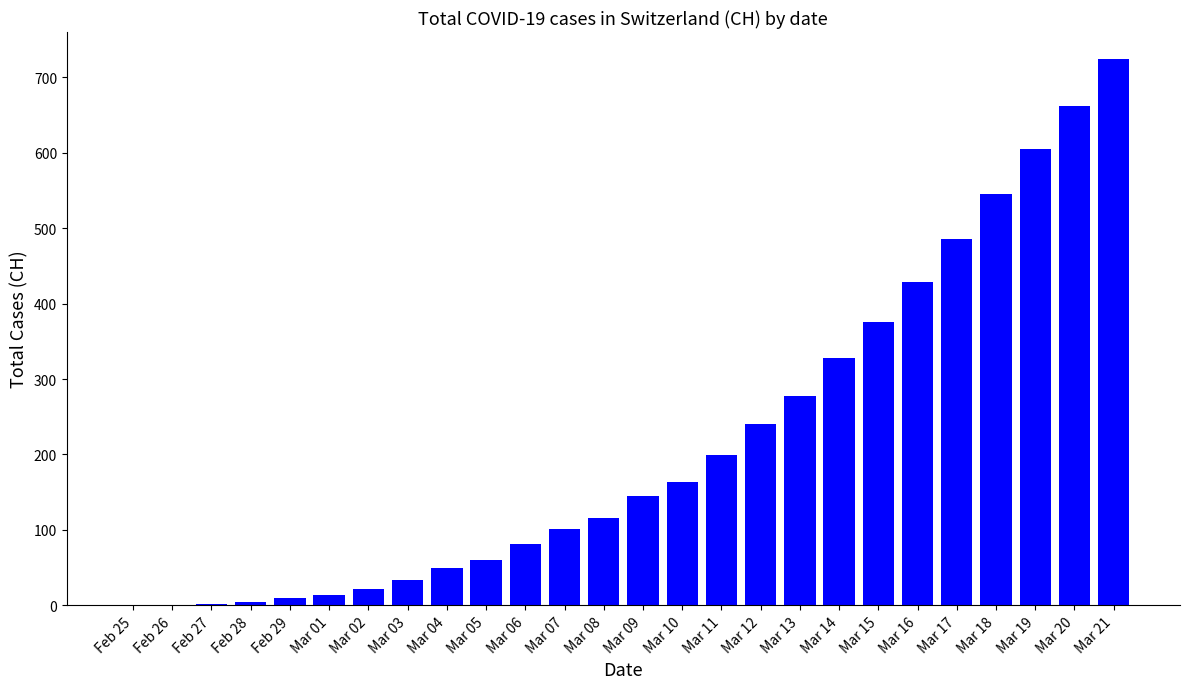

Are the bars grouped side by side (vs. stacked)?

No